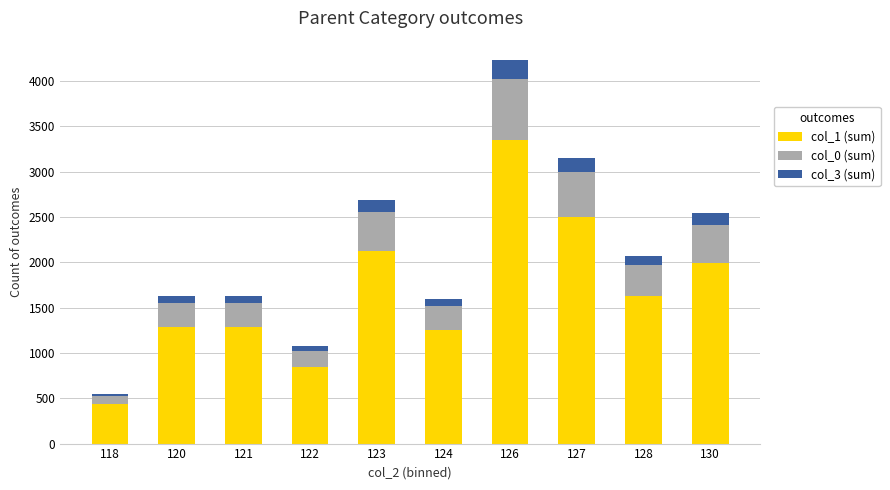

At which category is the sum across all series the highest?

126